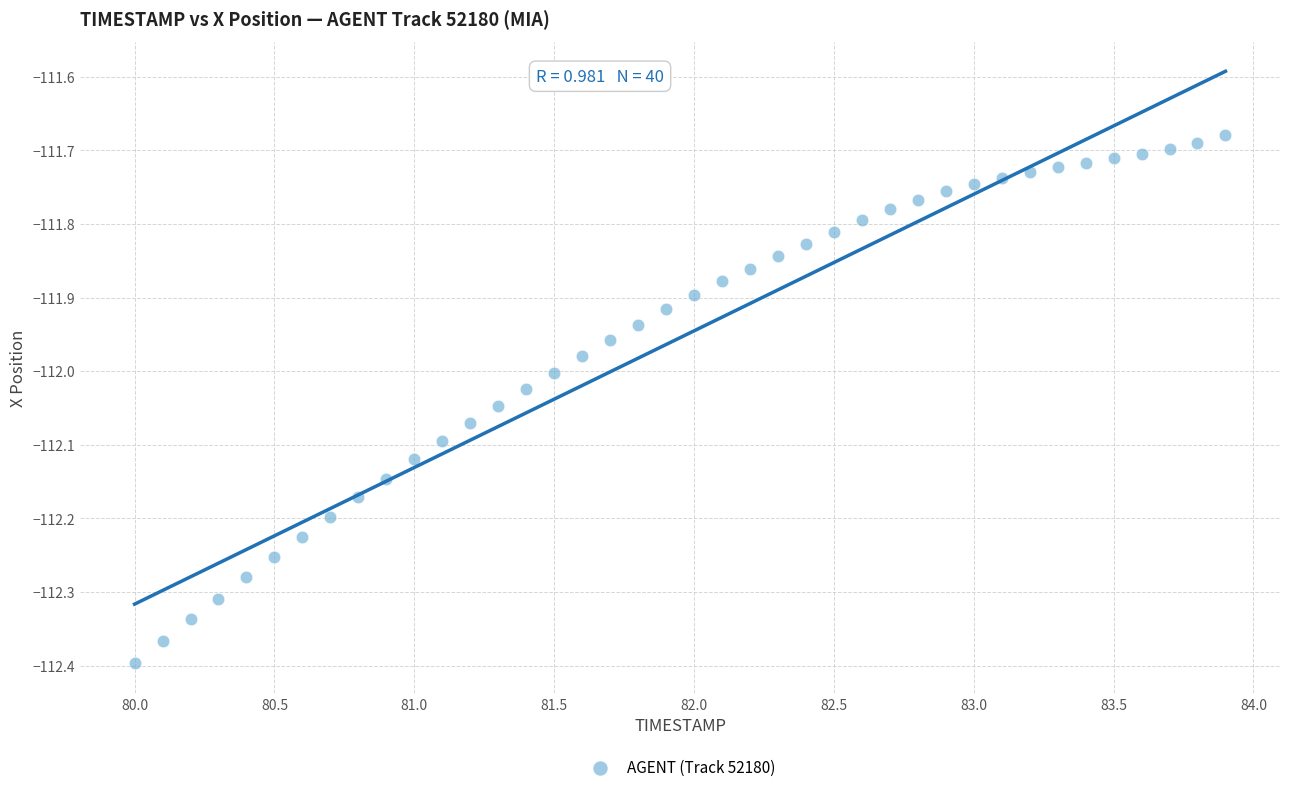

What is the range of X values (max minus min)?

3.9